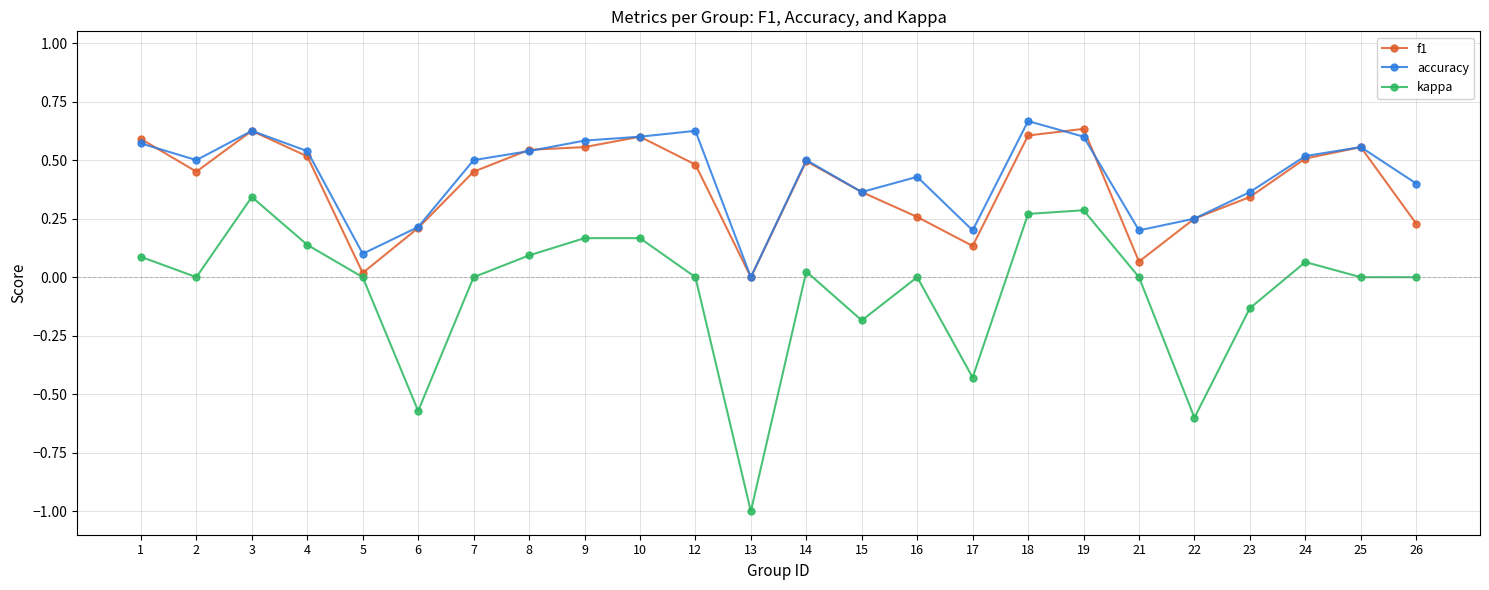

True or false: f1 has more than 0 points higher than both neighbors.

True